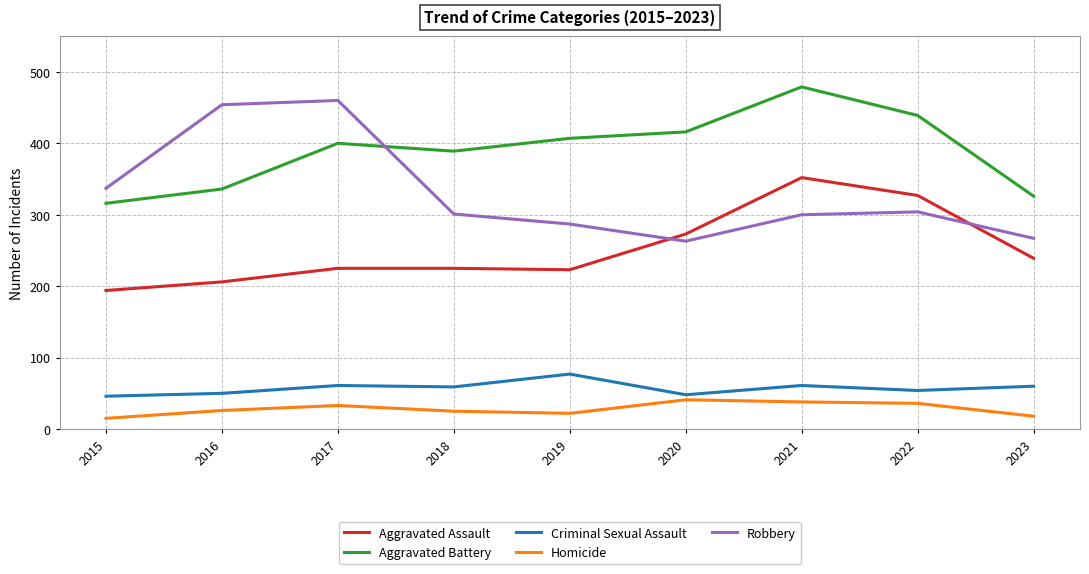

Does the chart display data point markers on the line(s)?

No